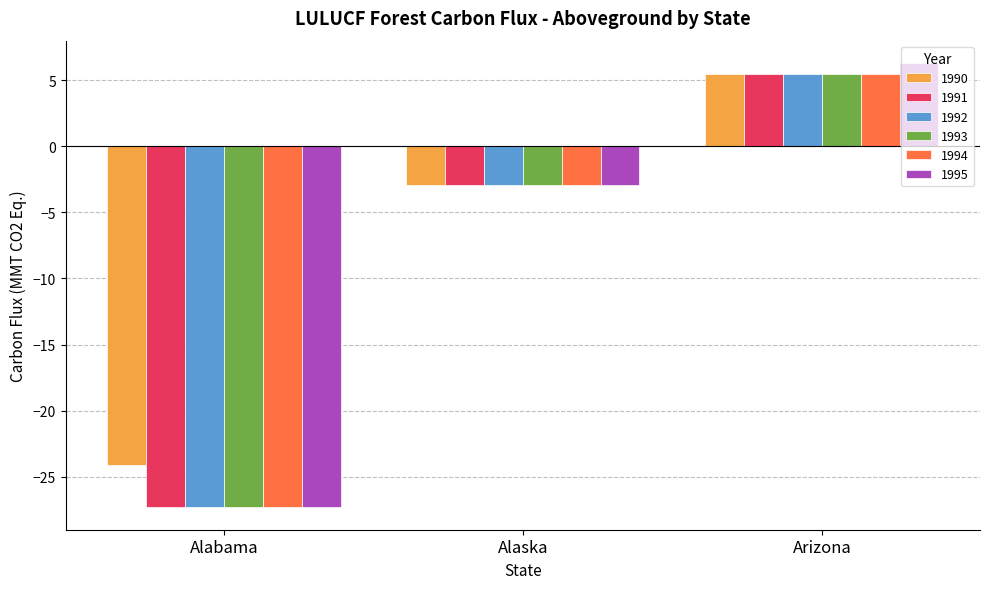

Reading right to left, list all the values displayed in this chart.

1990: Arizona=5.5	Alaska=-2.9	Alabama=-24.1
1991: Arizona=5.5	Alaska=-2.9	Alabama=-27.3
1992: Arizona=5.5	Alaska=-2.9	Alabama=-27.3
1993: Arizona=5.5	Alaska=-2.9	Alabama=-27.3
1994: Arizona=5.5	Alaska=-2.9	Alabama=-27.3
1995: Arizona=6.3	Alaska=-2.9	Alabama=-27.3